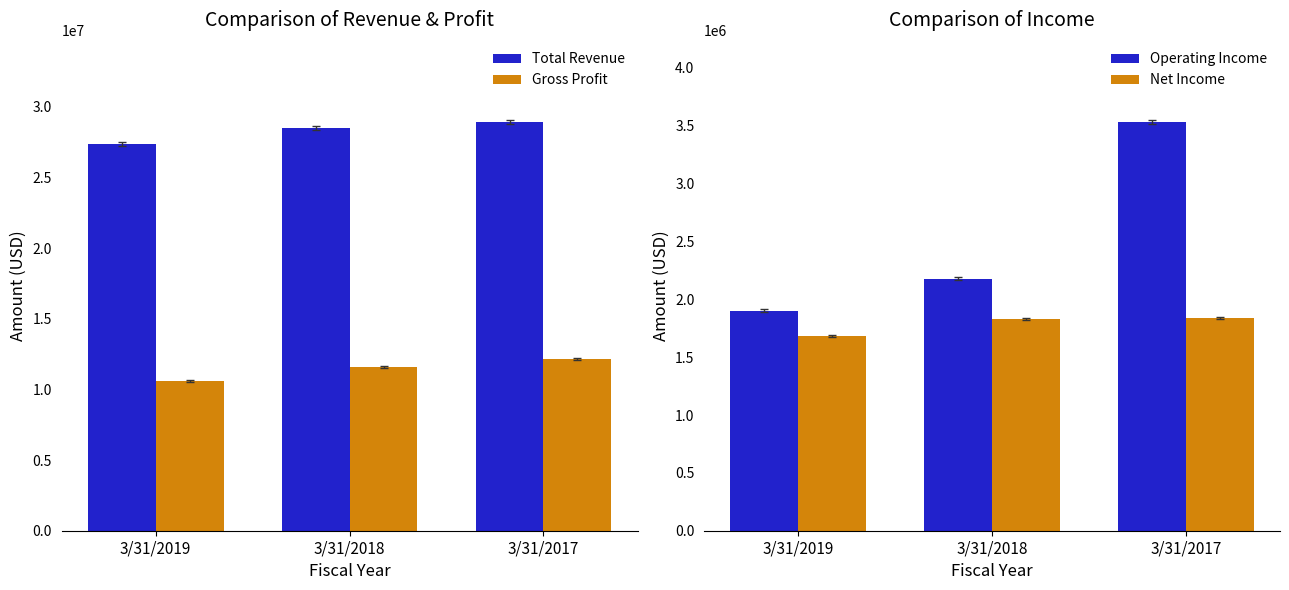

The Gross Profit series shows 11598000 at 3/31/2018. True or false?

True